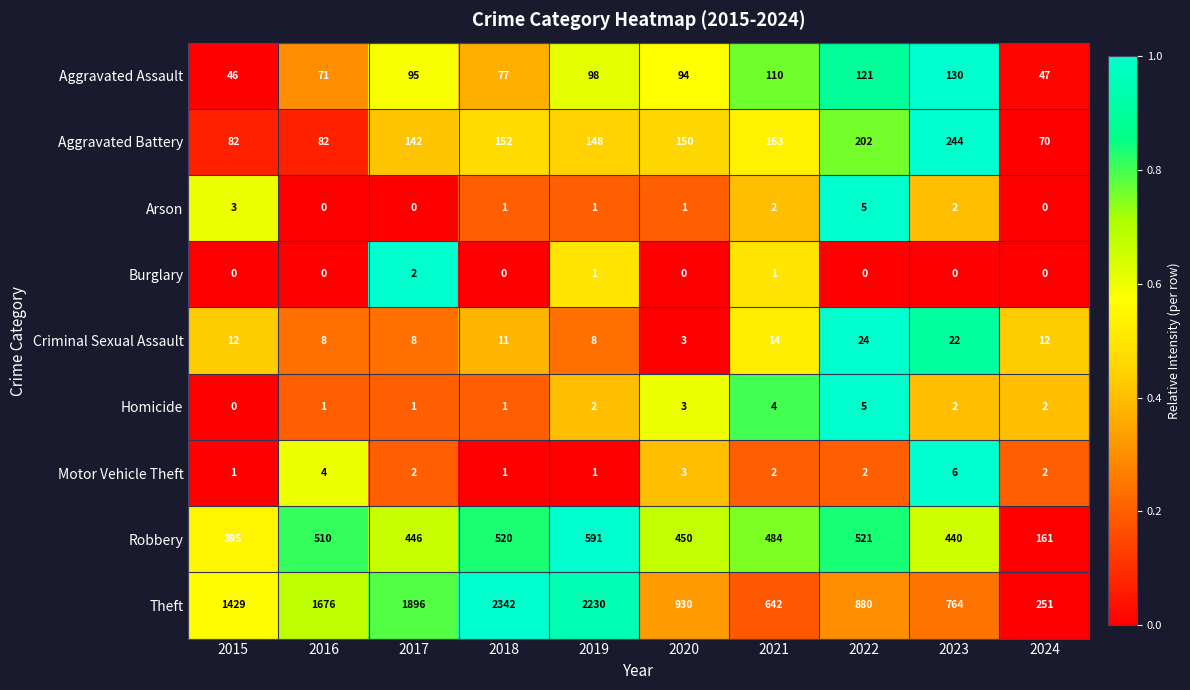

What is the average value of the Aggravated Assault series?

89